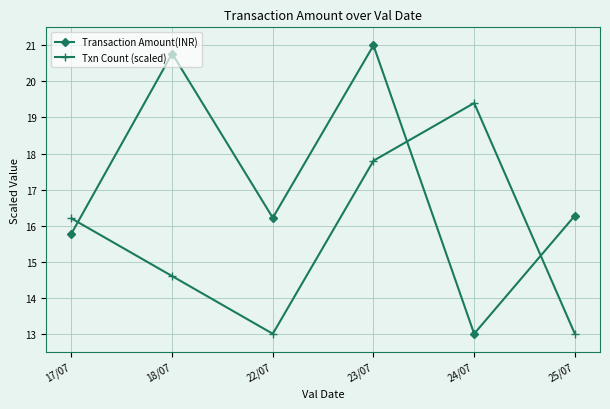

What is the greatest value displayed?

21.0